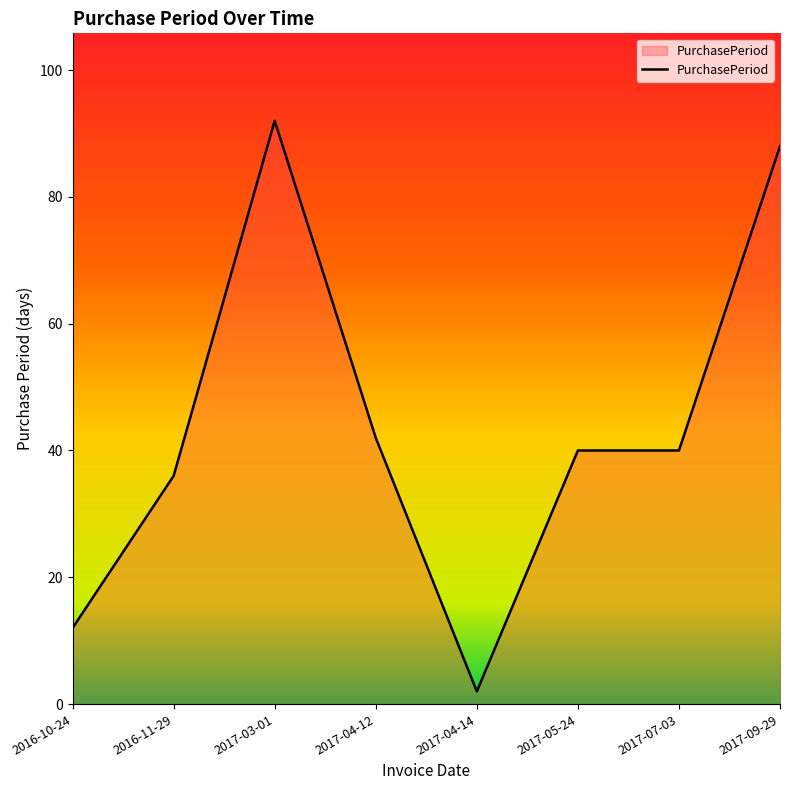

The chart shows a value of 22 at 2017-09-29. True or false?

False